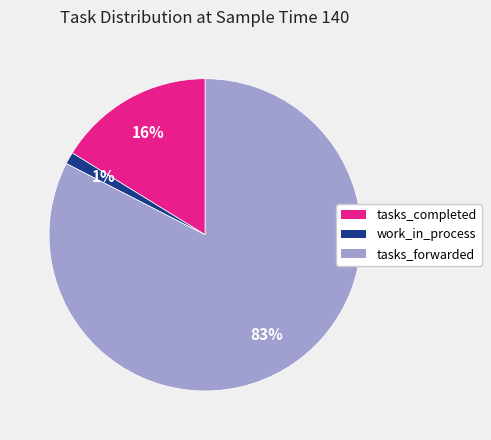

Which category has the smallest portion of the pie?

work_in_process